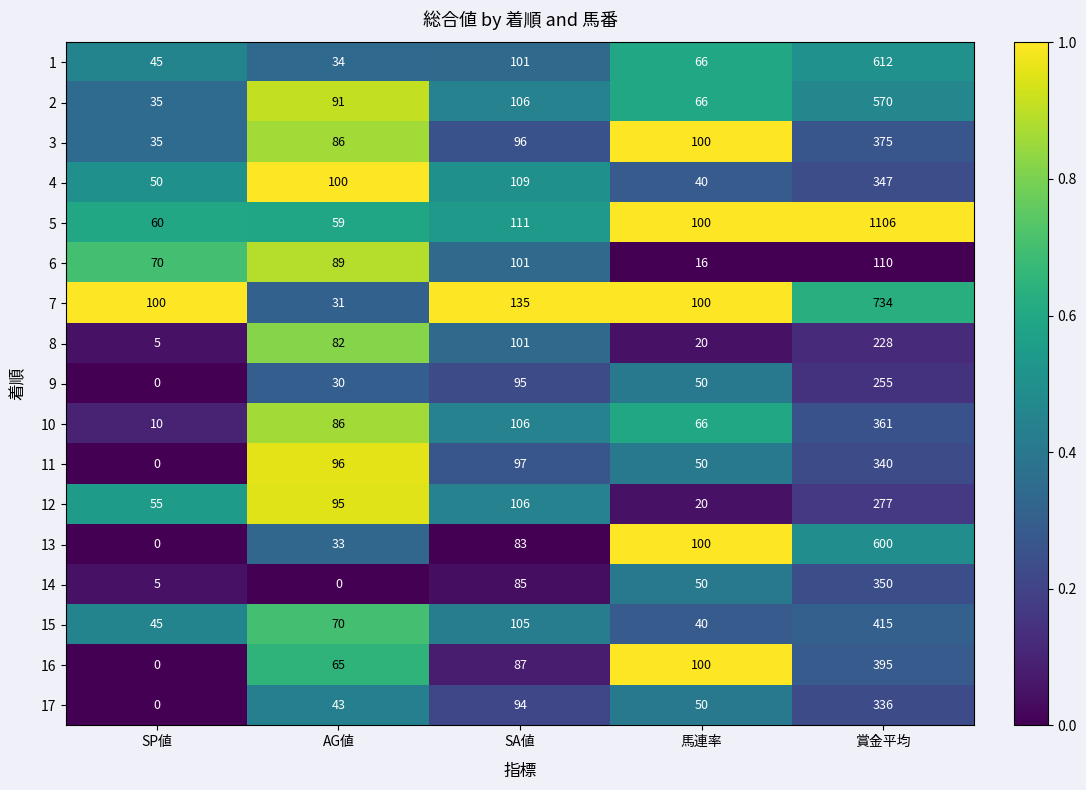

What is the greatest value displayed?

1106